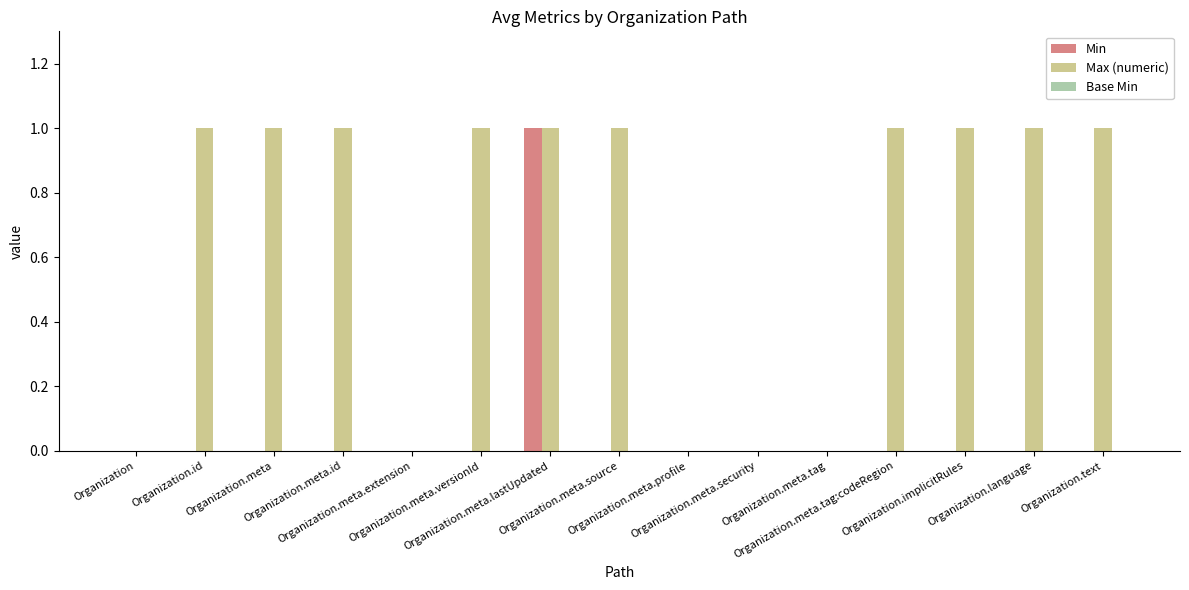

What is the sum of all Max (numeric) values?

10